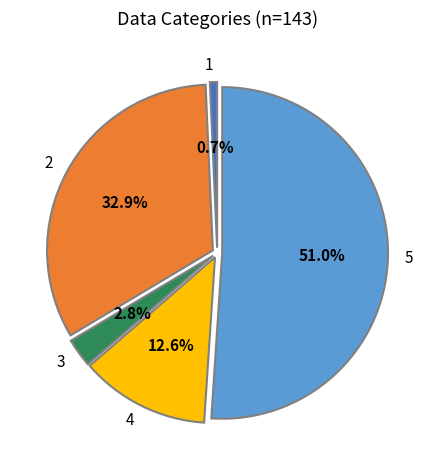

What percentage do 4 and 3 together represent?

15.4%